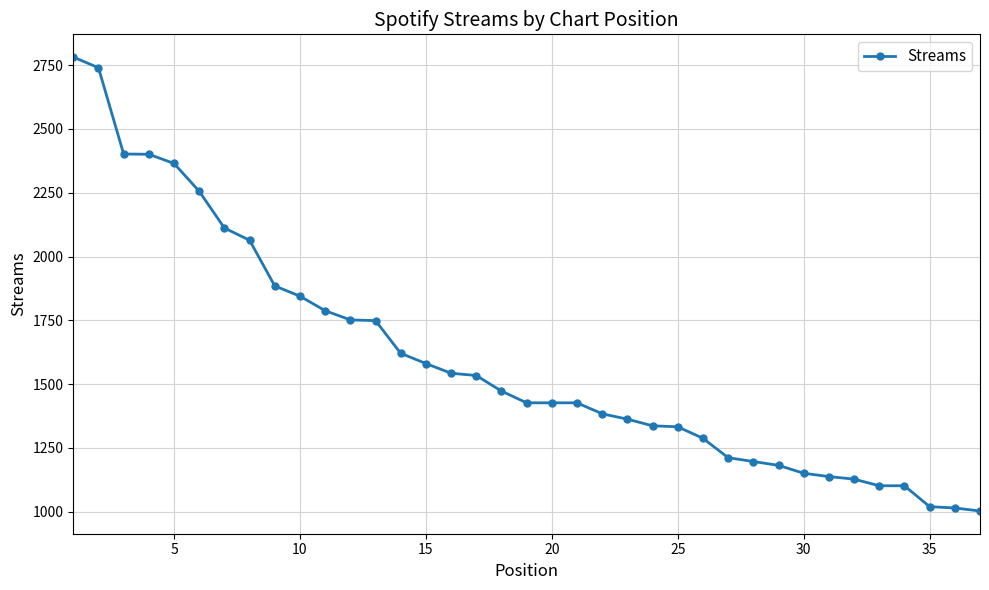

What is the sum of all values?

59129